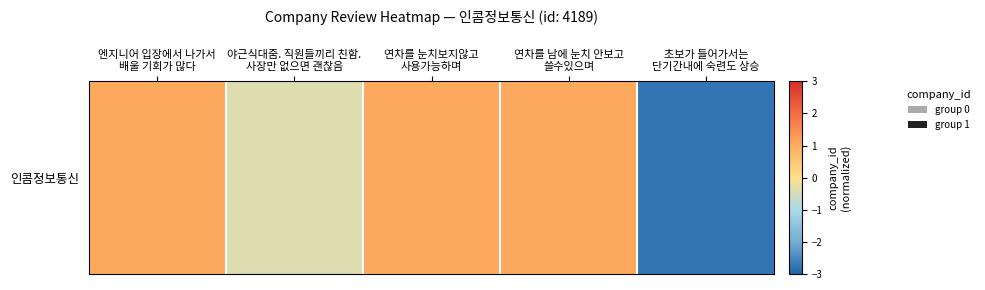

List the labels in order of value, smallest first.

초보가 들어가서는
단기간내에 숙련도 상승, 야근식대줌. 직원들끼리 친함.
사장만 없으면 괜찮음, 엔지니어 입장에서 나가서
배울 기회가 많다, 연차를 눈치보지않고
사용가능하며, 연차를 남에 눈치 안보고
쓸수있으며